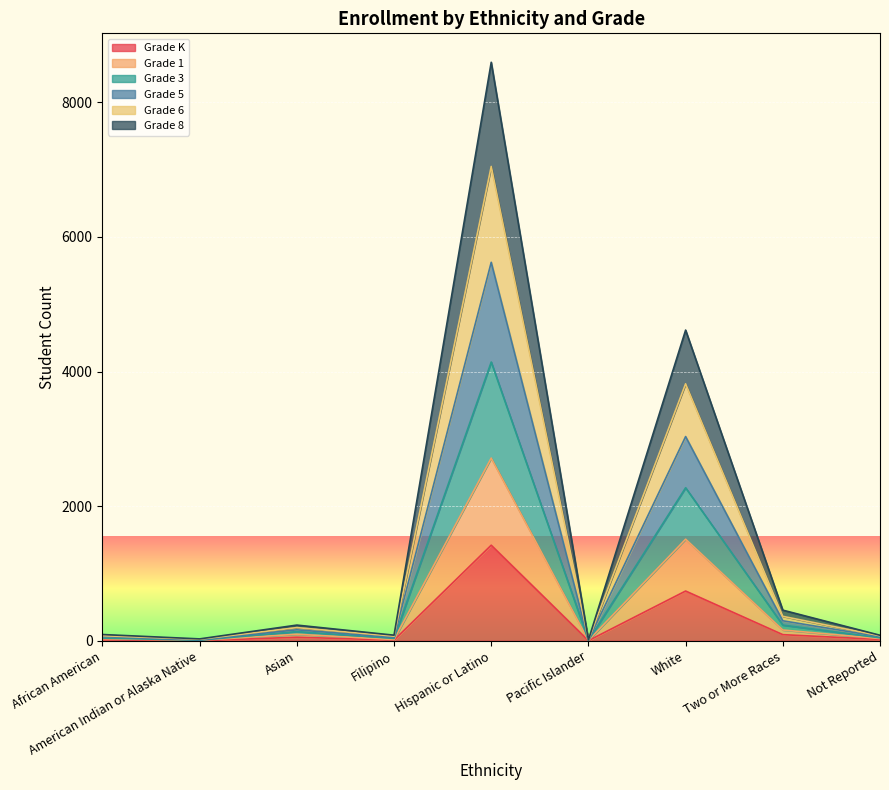

Which has a higher value, White or American Indian or Alaska Native?

White